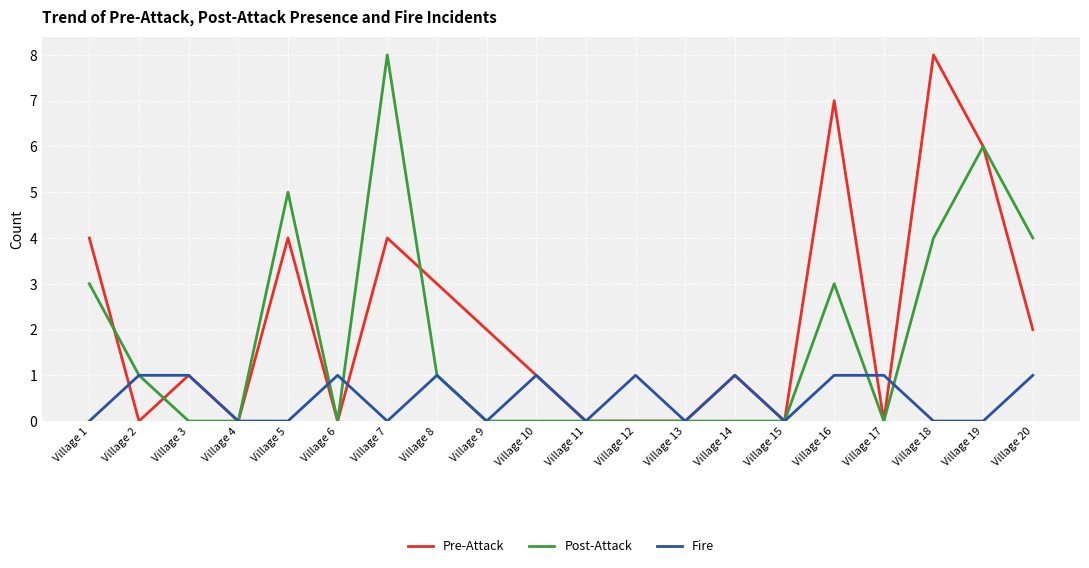

Is the value of Pre-Attack at Village 5 greater than the value of Fire at Village 18?

Yes